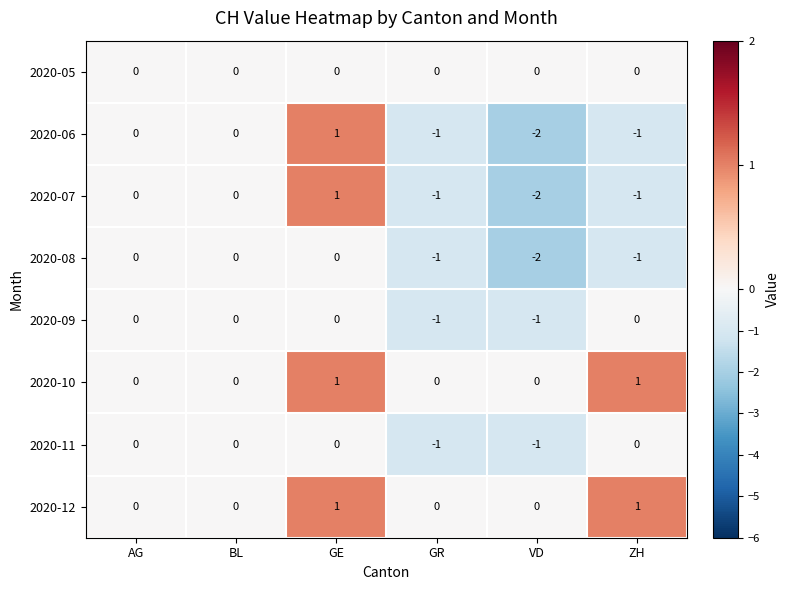

Is it true that 2020-11 equals 0 at GE?

True